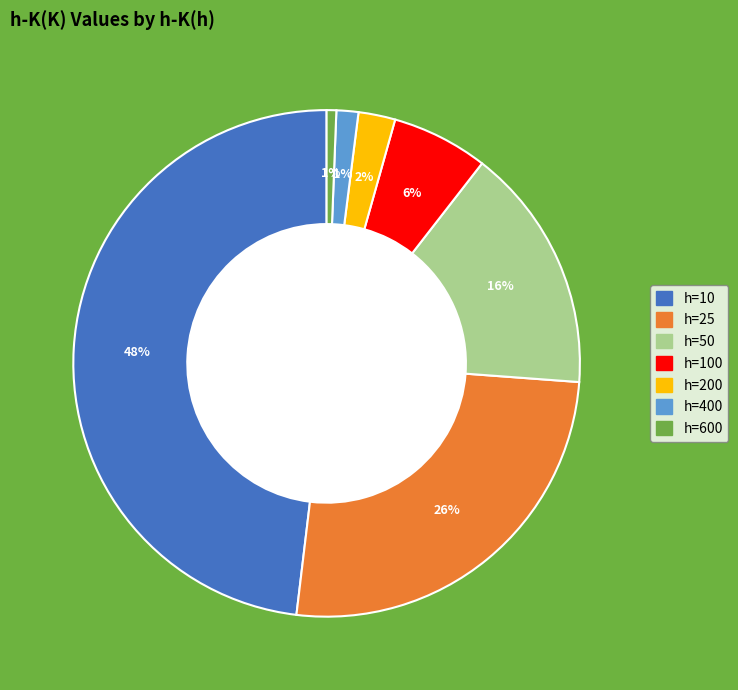

Is there any slice that represents more than half of the pie?

No